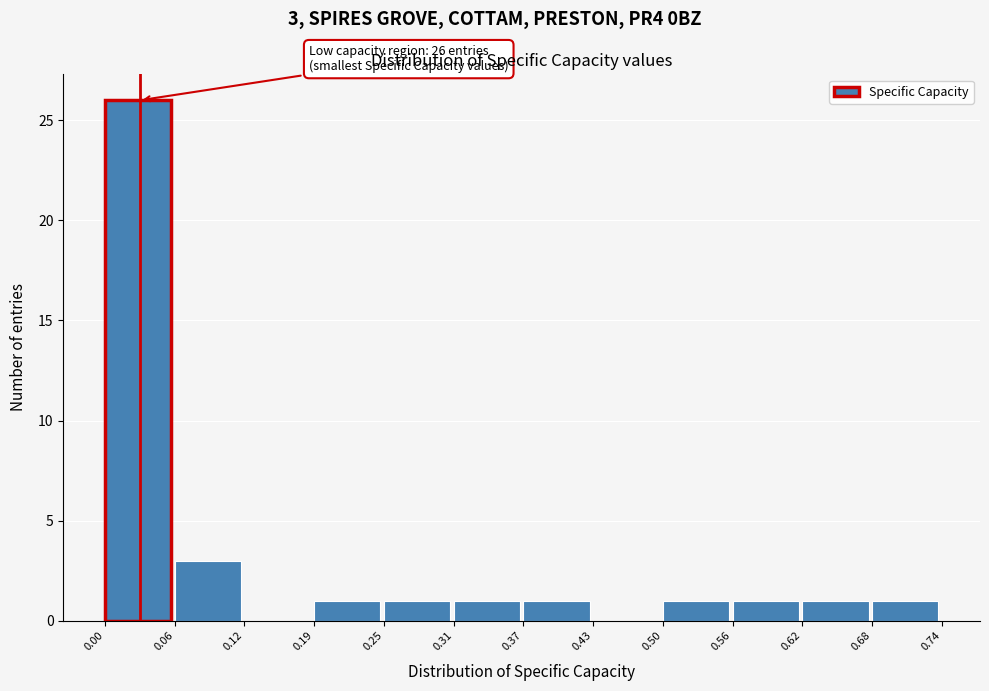

Which range on the x-axis has the tallest bar?

0.00 to 0.06